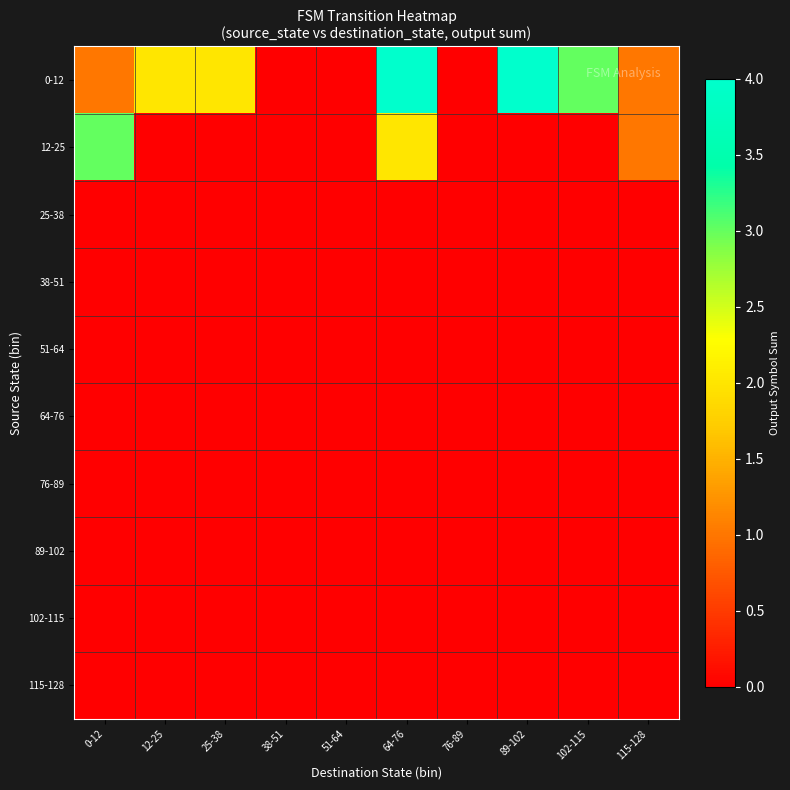

What is the total value across all series at 25-38?

2